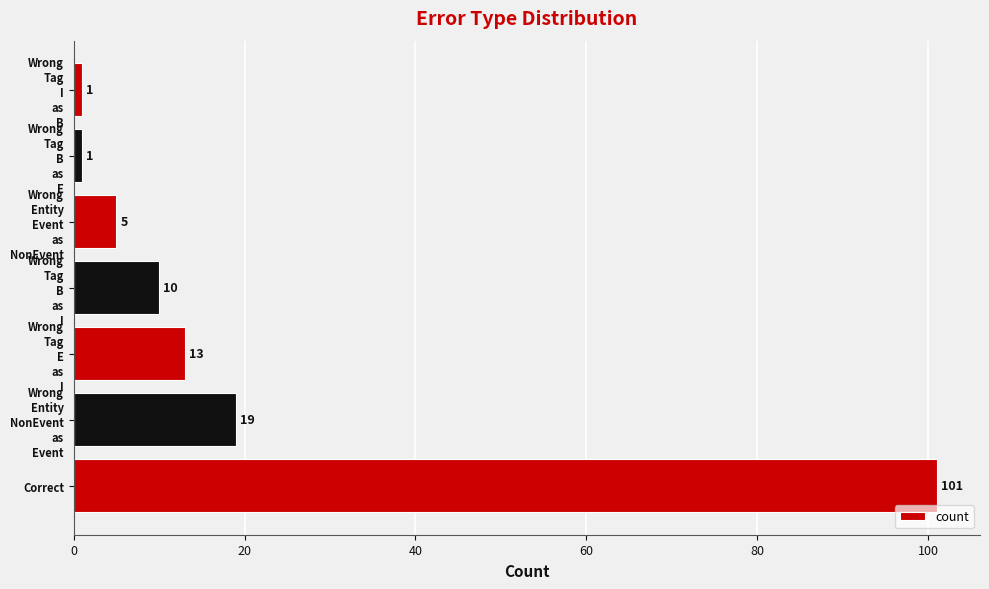

Reading top to bottom, transcribe all the data shown in this chart.

1	1	5	10	13	19	101